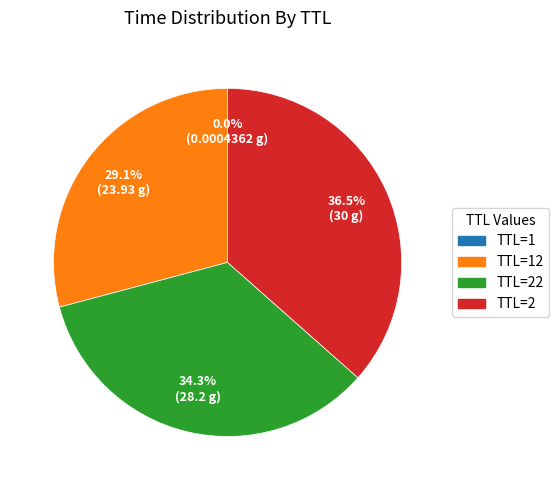

What is the total percentage of TTL=2 and TTL=22?

70.9%